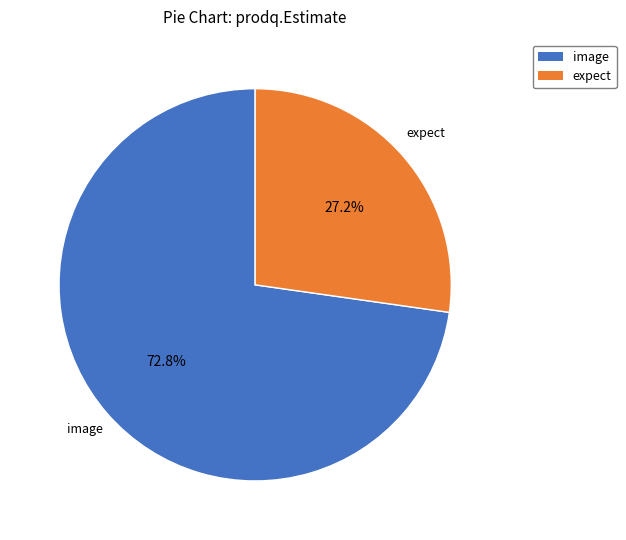

True or false: expect accounts for 27% of the total.

True